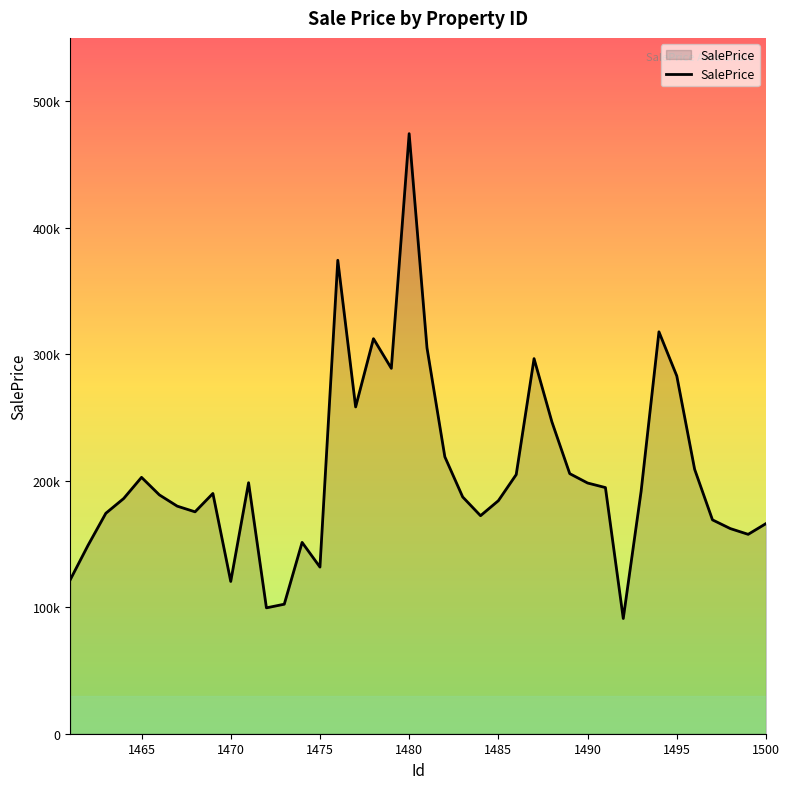

Does the chart display data point markers on the line(s)?

No